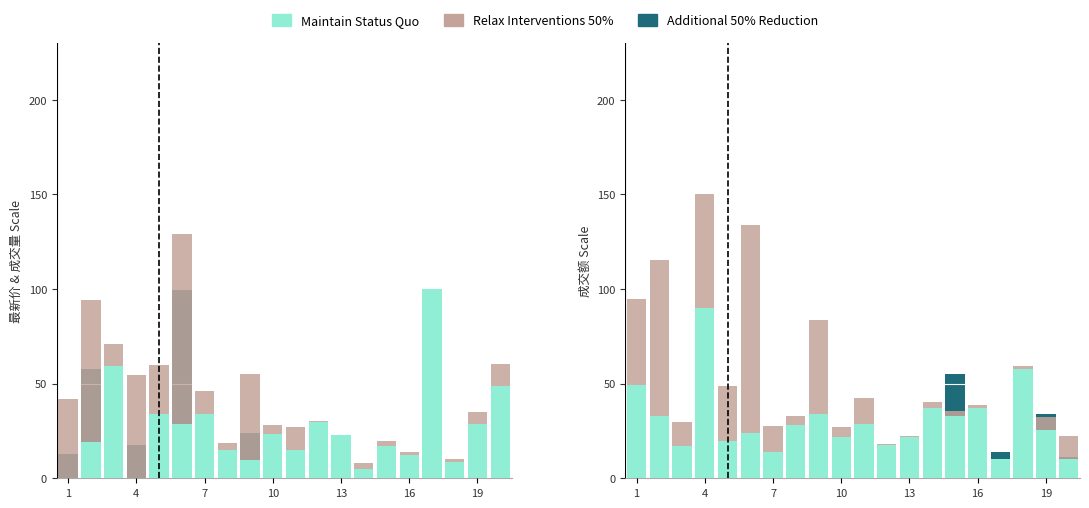

Reading right to left, transcribe all the data shown in this chart.

Additional 50% Reduction: 11.5	34.0	15.2	13.8	19.2	55.0	12.0	6.1	17.0	6.9	9.0	5.1	5.0	5.3	5.7	5.2	5.7	5.1	8.2	13.5
Maintain Status Quo: 10.0	25.4	57.6	10.2	37.0	33.1	37.1	21.8	17.7	28.6	21.9	33.8	28.2	14.0	23.8	19.7	90.0	16.9	32.8	49.1
Relax Interventions 50%: 12.6	7.2	1.7	0.0	1.8	2.6	3.1	0.3	0.3	13.6	5.2	49.7	4.5	13.5	110.0	29.0	60.1	12.8	82.7	45.8